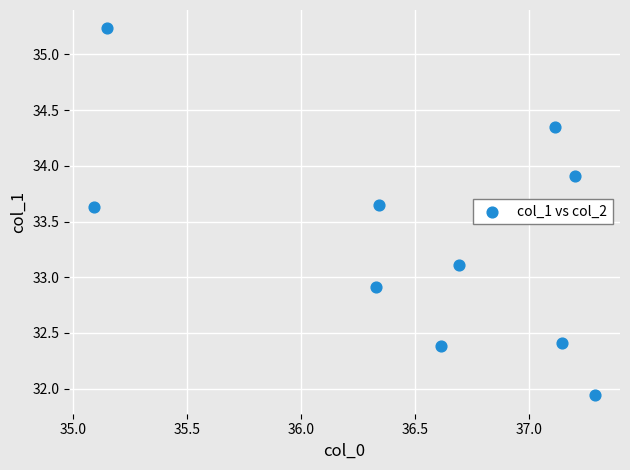

What is the range of X values (max minus min)?

2.2